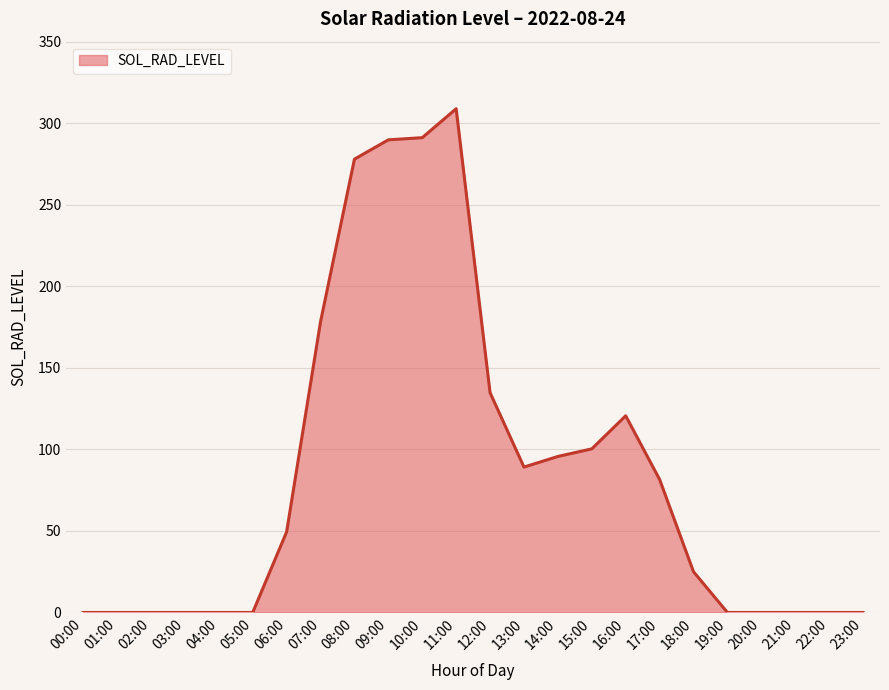

The value at 03:00 is 0.0. True or false?

True